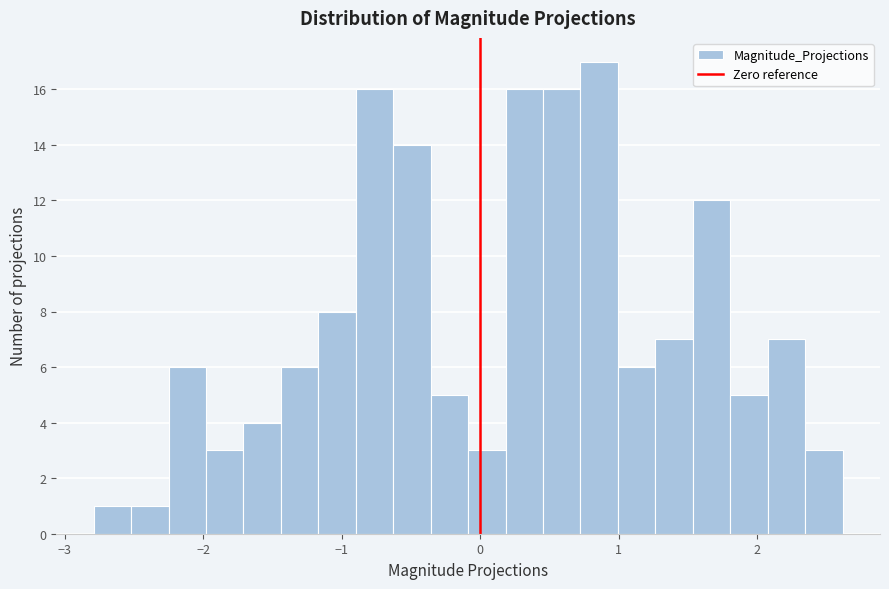

Read against the x-axis, roughly where is the centre of the tallest bar?

0.9